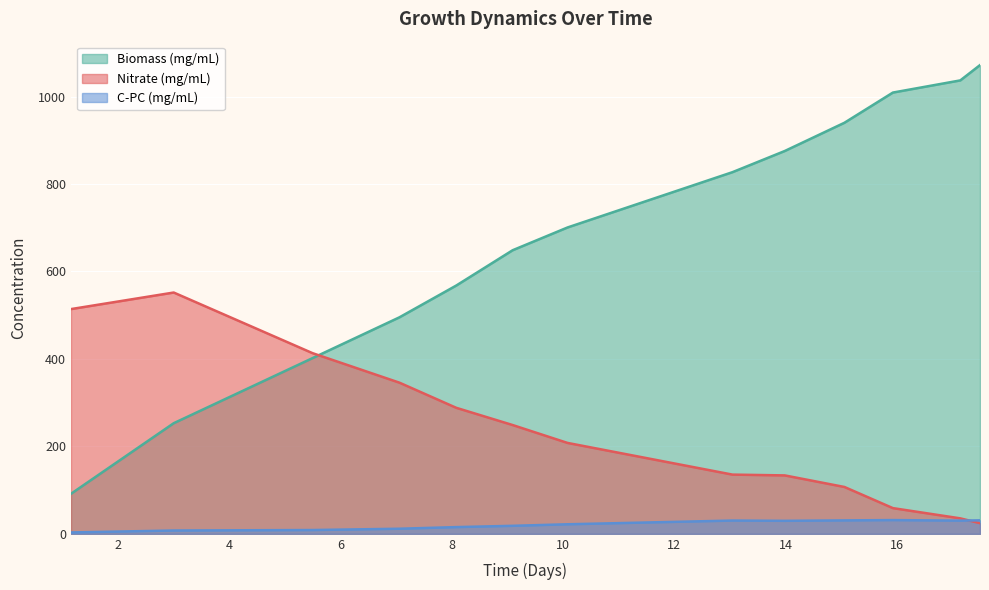

What are all the series names shown in the legend?

Biomass (mg/mL), Nitrate (mg/mL), C-PC (mg/mL)